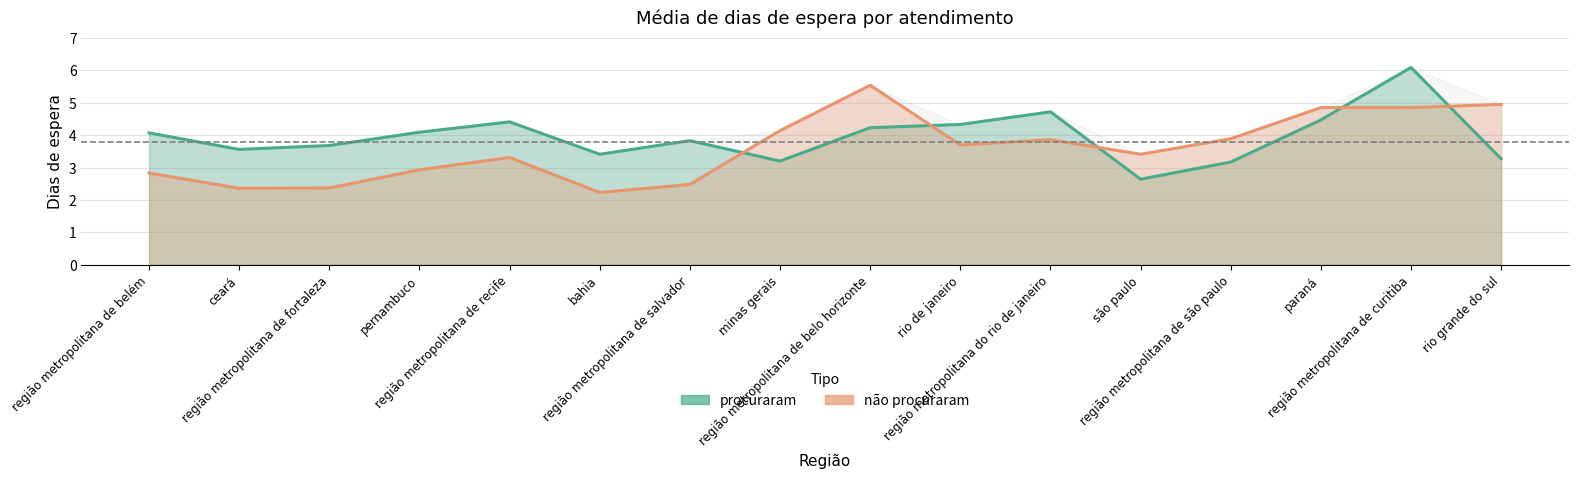

What is the average value of the não procuraram series?

3.6